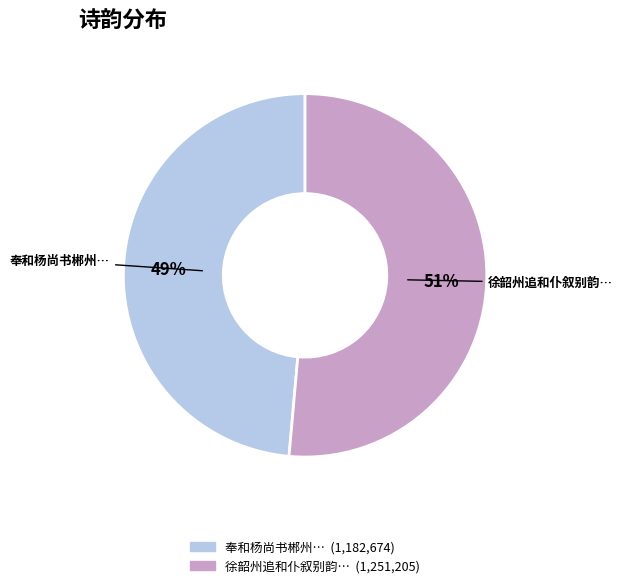

To the nearest percent, what is the average slice percentage?

50%